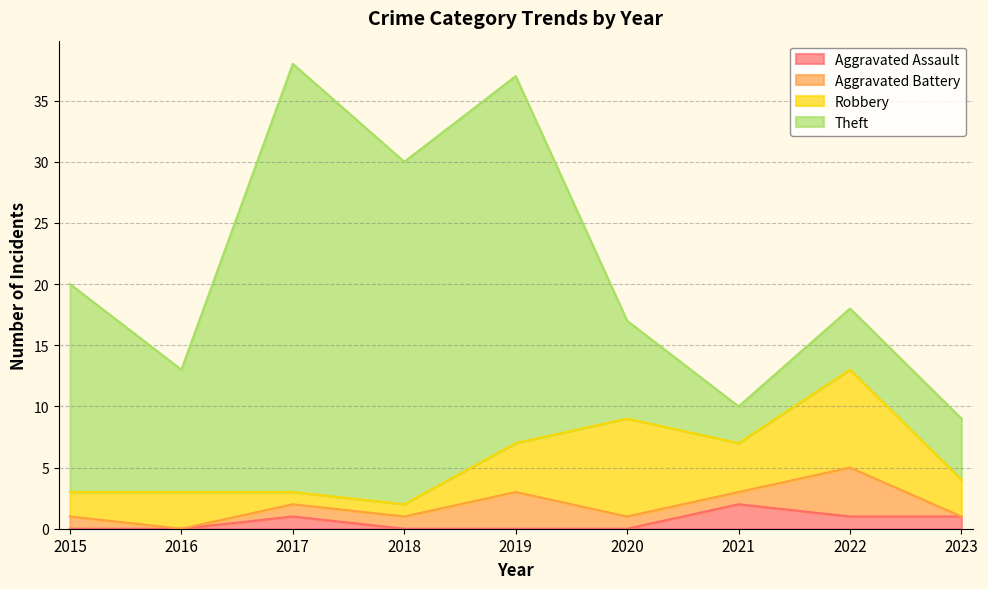

True or false: Robbery has more than 2 points higher than both neighbors.

True